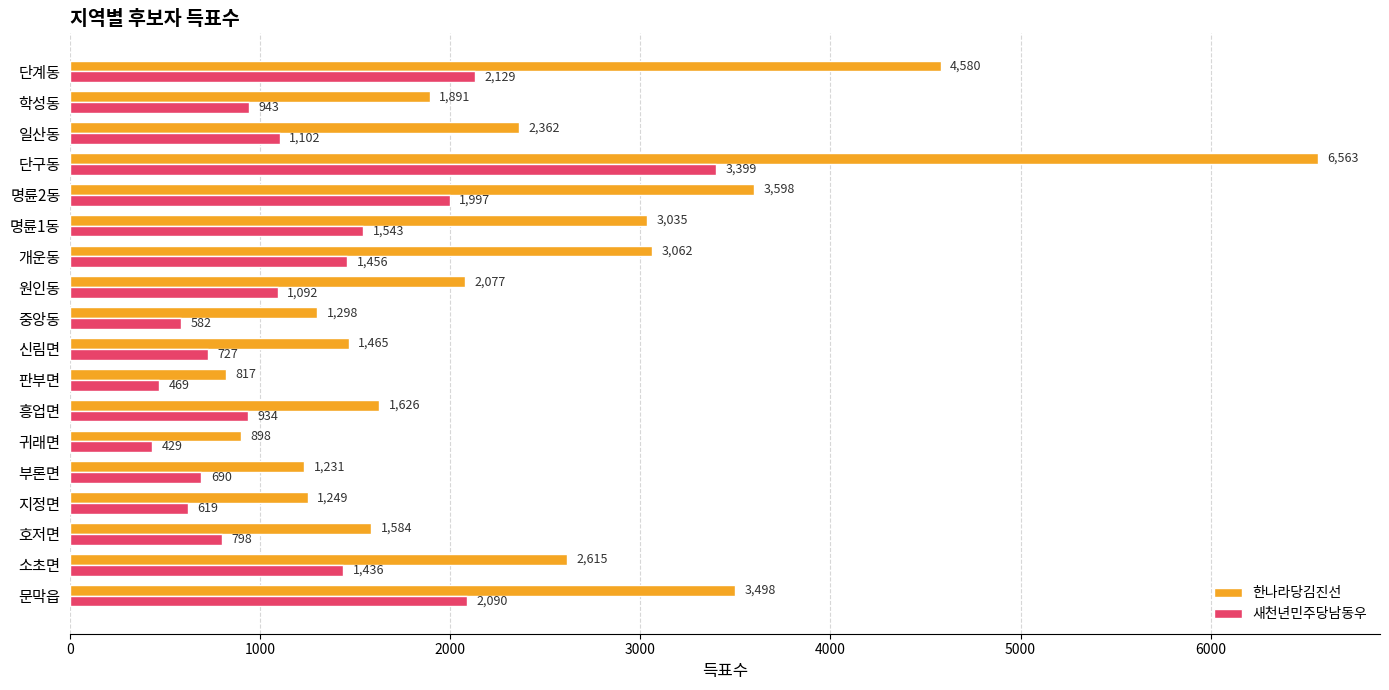

At which category does the chart reach its peak across all series?

단구동